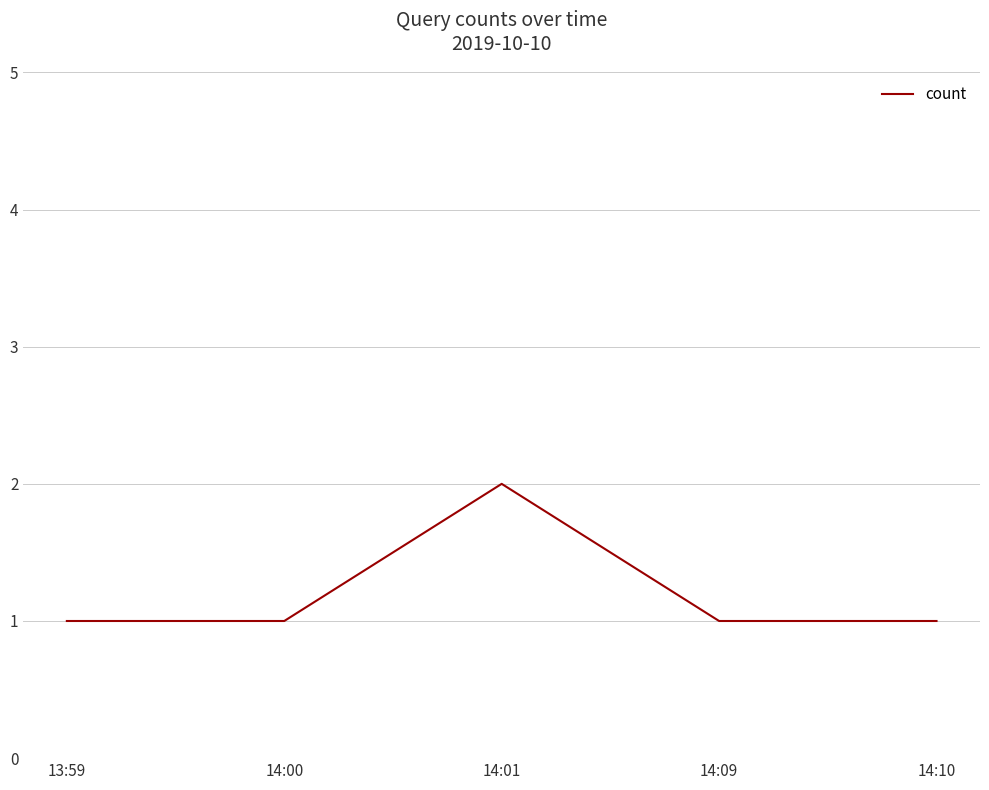

What is the difference between the maximum and minimum values?

1